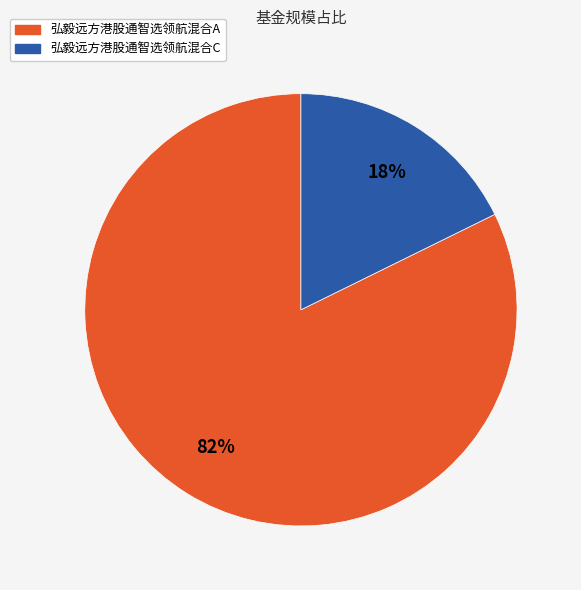

Between 弘毅远方港股通智选领航混合A and 弘毅远方港股通智选领航混合C, which is larger?

弘毅远方港股通智选领航混合A